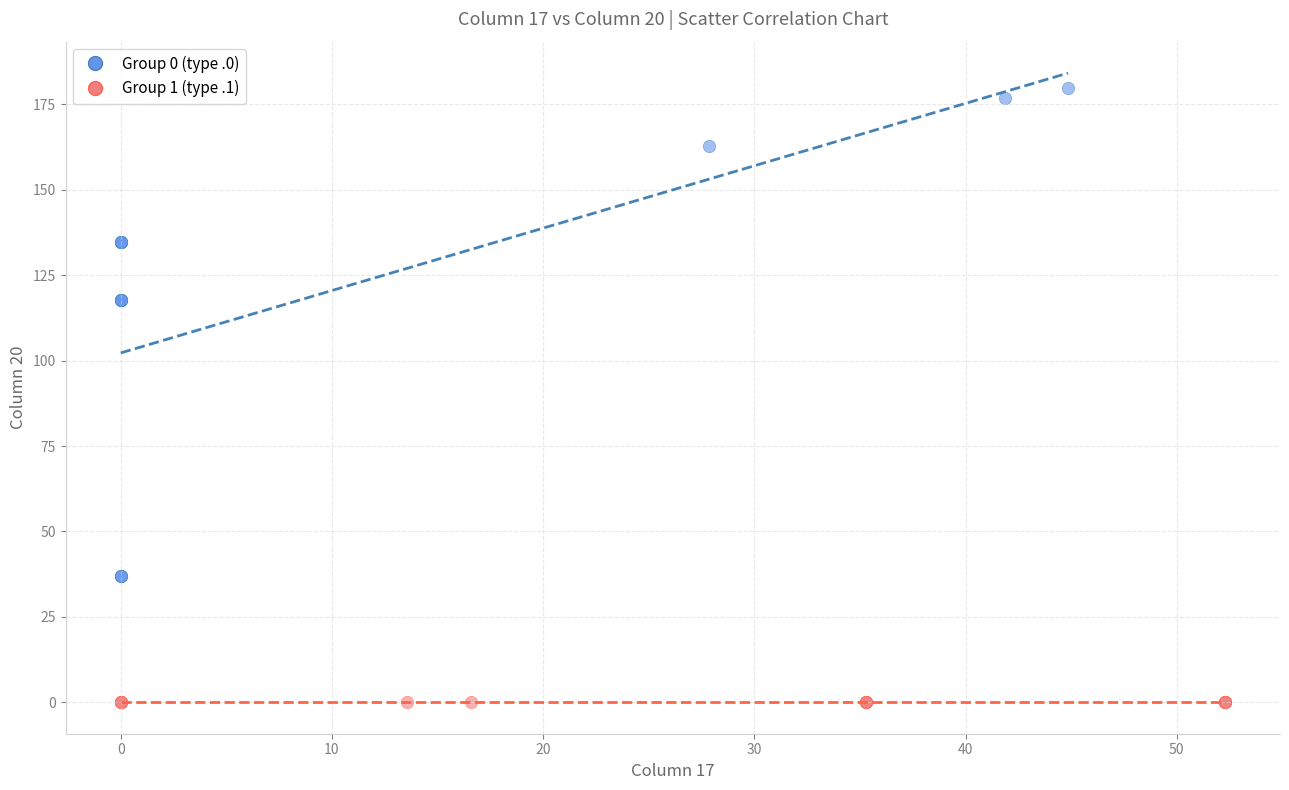

What are all the series names shown in the legend?

Group 0 (type .0), Group 1 (type .1)